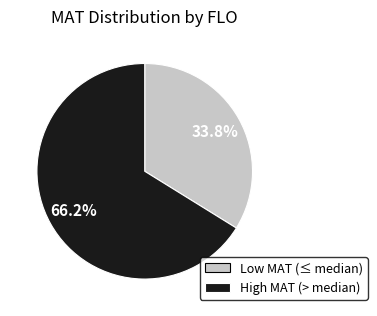

Does any single category account for the majority?

Yes